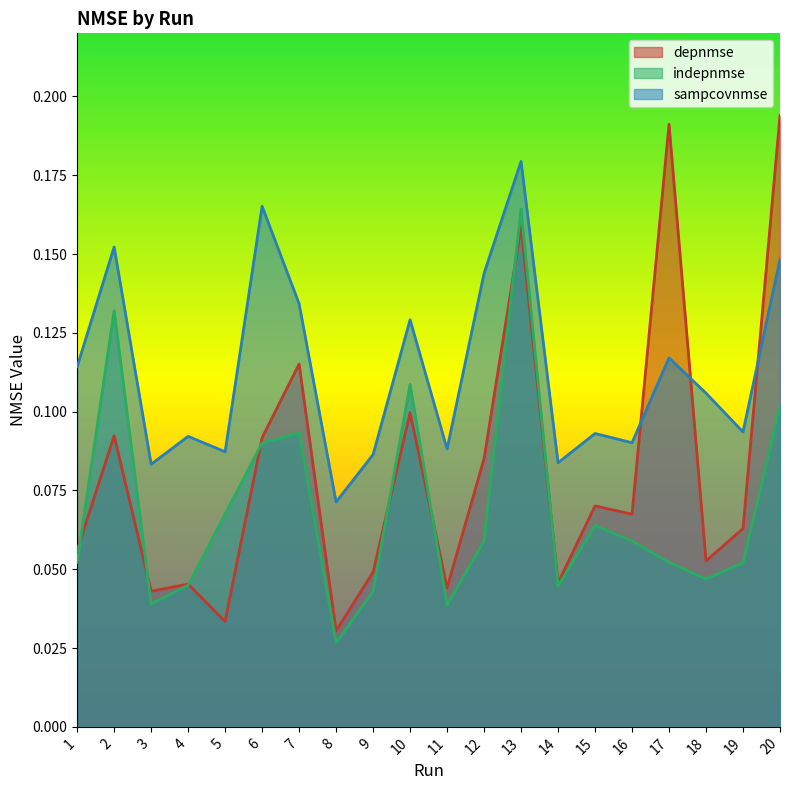

At which category is the sum across all series the highest?

13